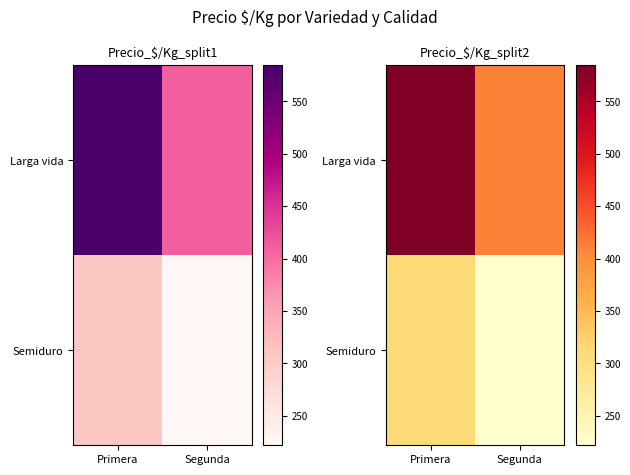

True or false: Larga vida has a value of 411.5 at Segunda.

True